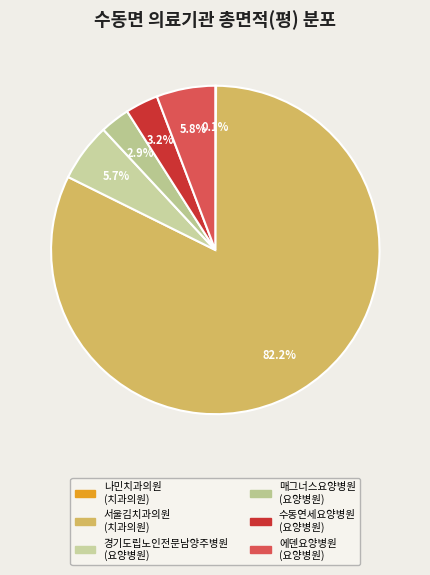

What percentage is NOT represented by 경기도립노인전문남양주병원?

94.3%